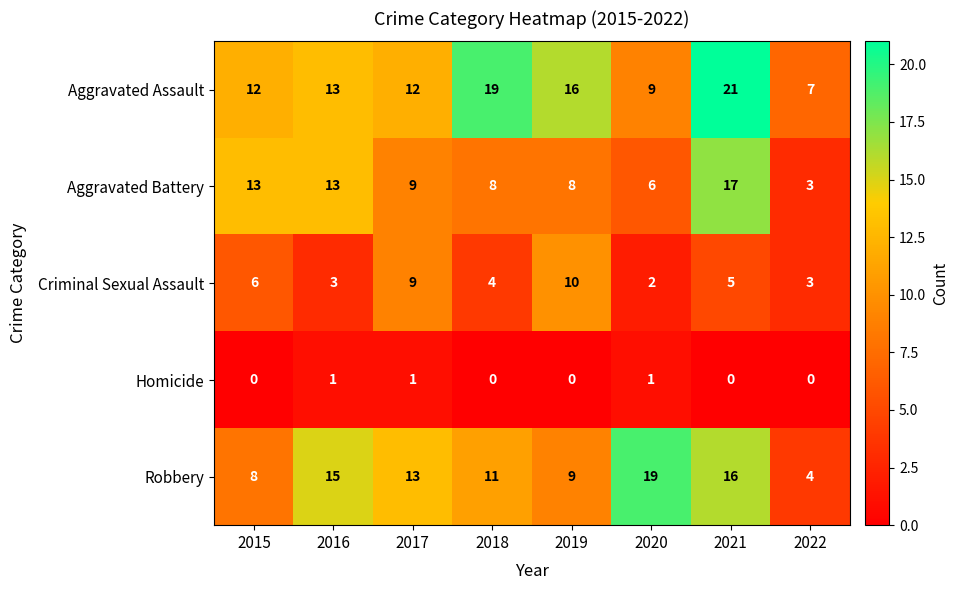

What is the difference between the highest and lowest values at 2021?

21